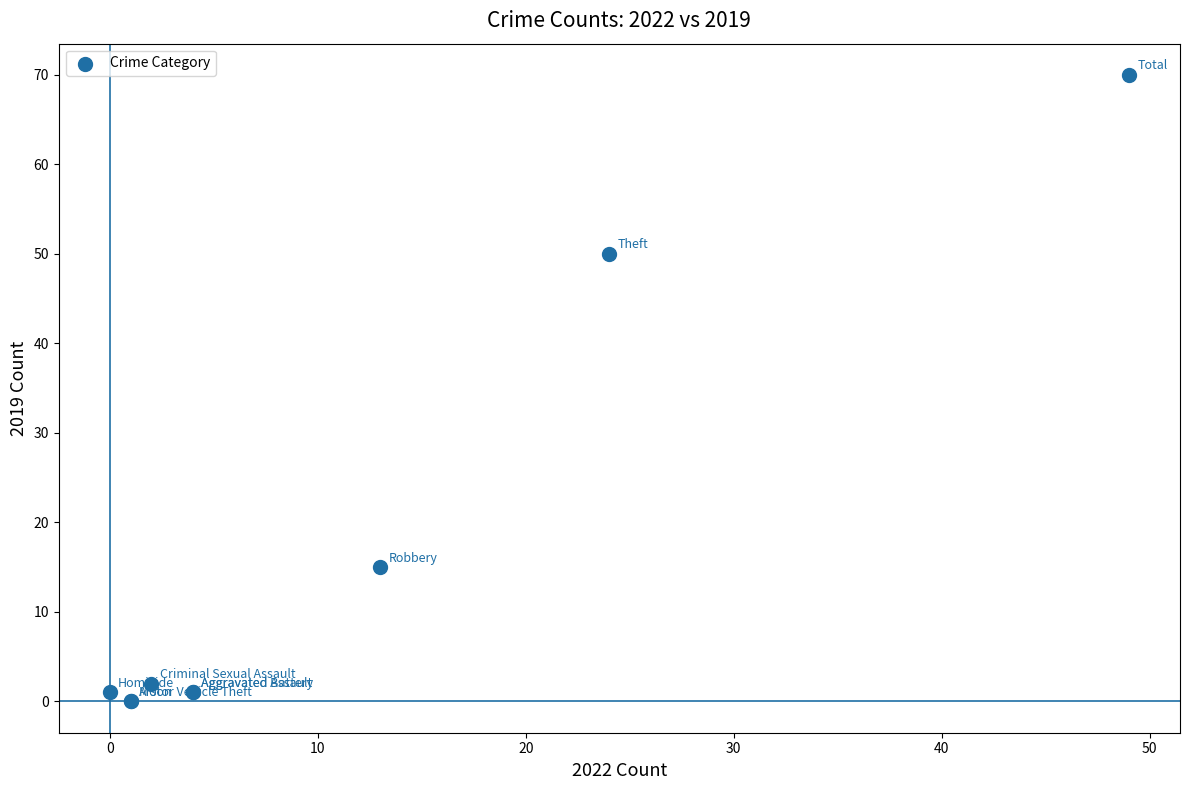

What Y value in the scatter plot is closest to 35?

50